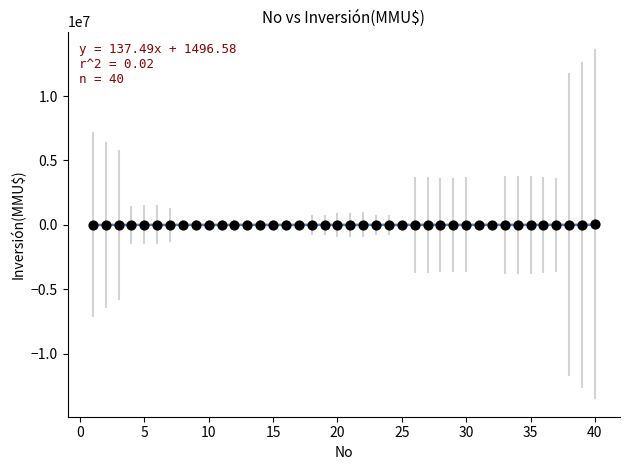

What is the range of X values (max minus min)?

39